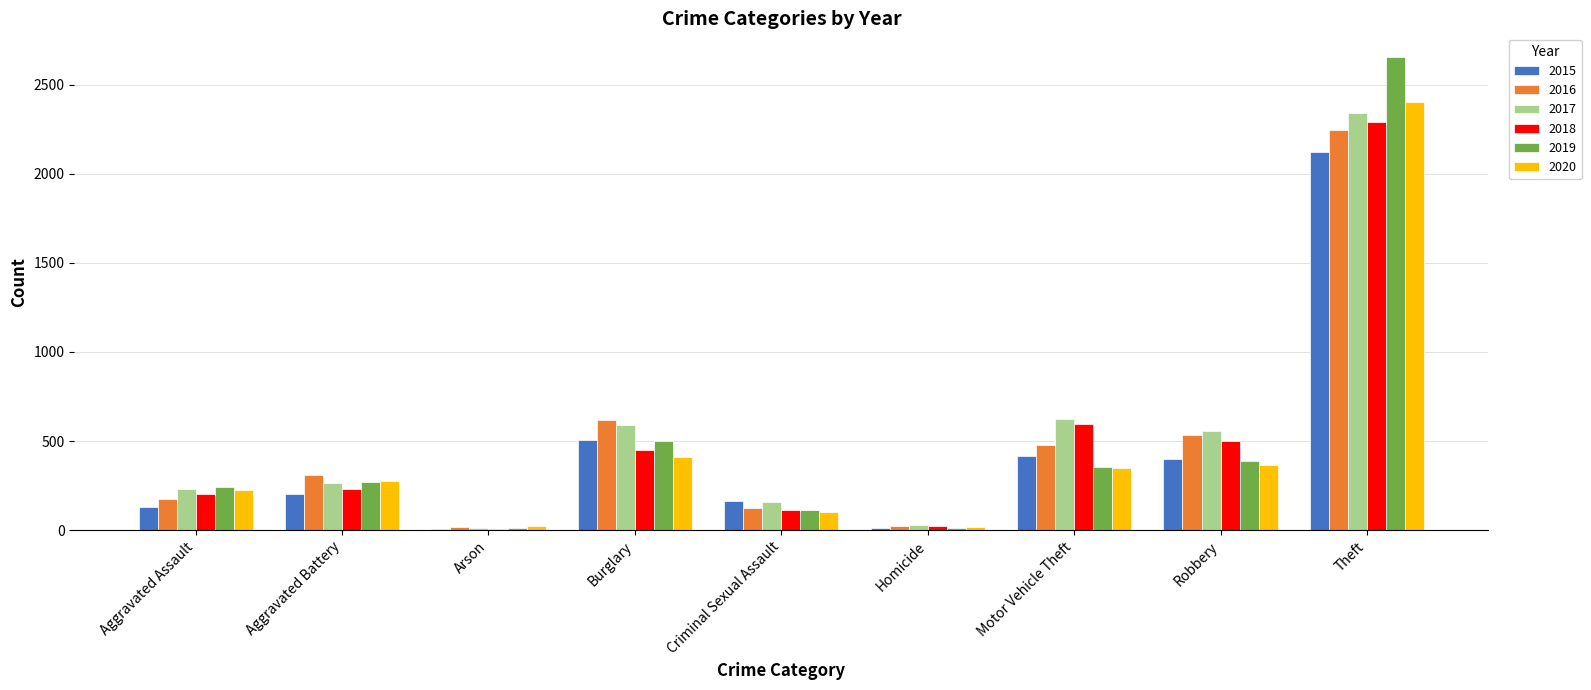

What are all the series names shown in the legend?

2015, 2016, 2017, 2018, 2019, 2020